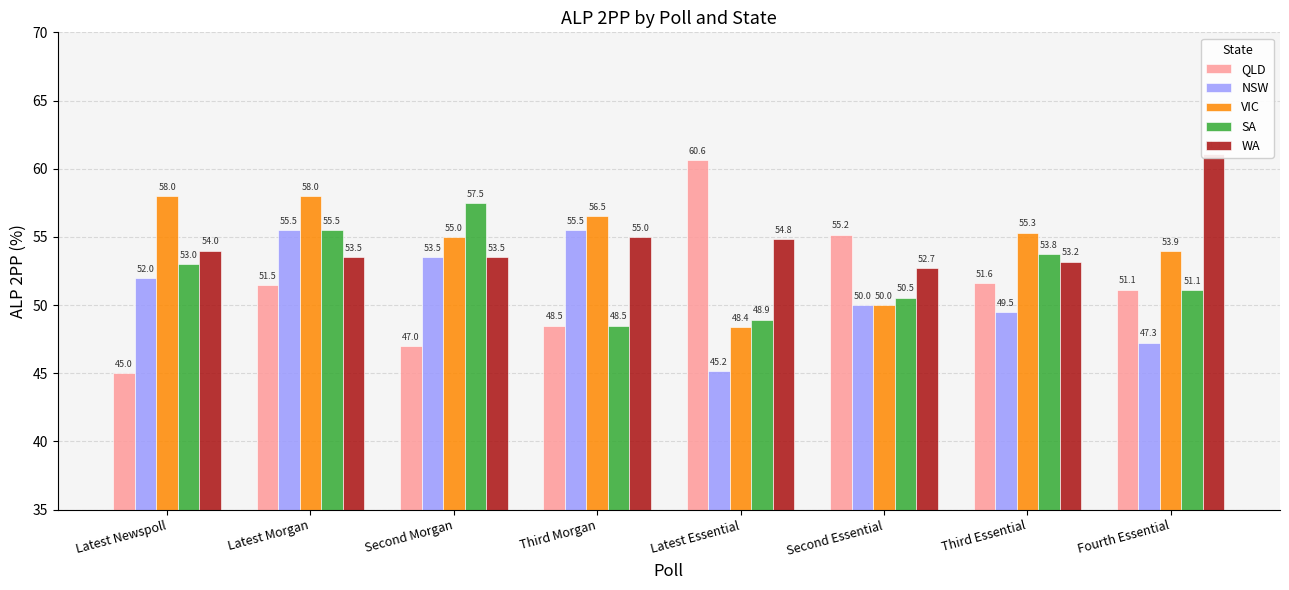

Reading right to left, transcribe all the data shown in this chart.

QLD: 51.1	51.6	55.2	60.6	48.5	47.0	51.5	45.0
NSW: 47.3	49.5	50.0	45.2	55.5	53.5	55.5	52.0
VIC: 53.9	55.3	50.0	48.4	56.5	55.0	58.0	58.0
SA: 51.1	53.8	50.5	48.9	48.5	57.5	55.5	53.0
WA: 61.1	53.2	52.7	54.8	55.0	53.5	53.5	54.0